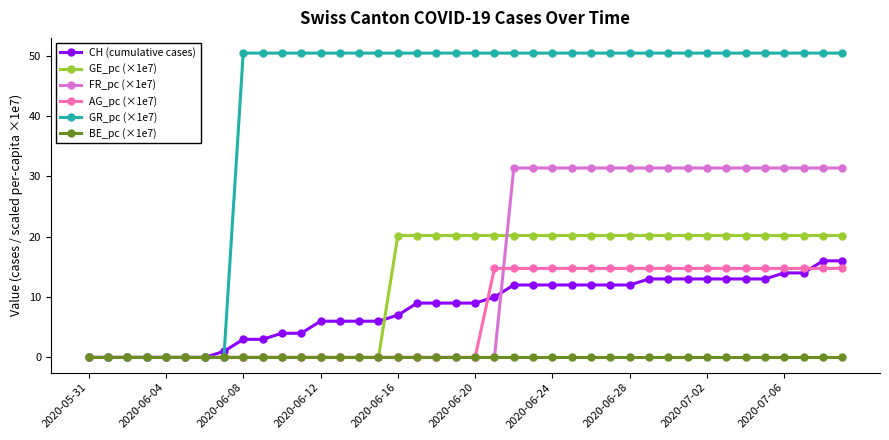

How many distinct data groups are displayed?

6